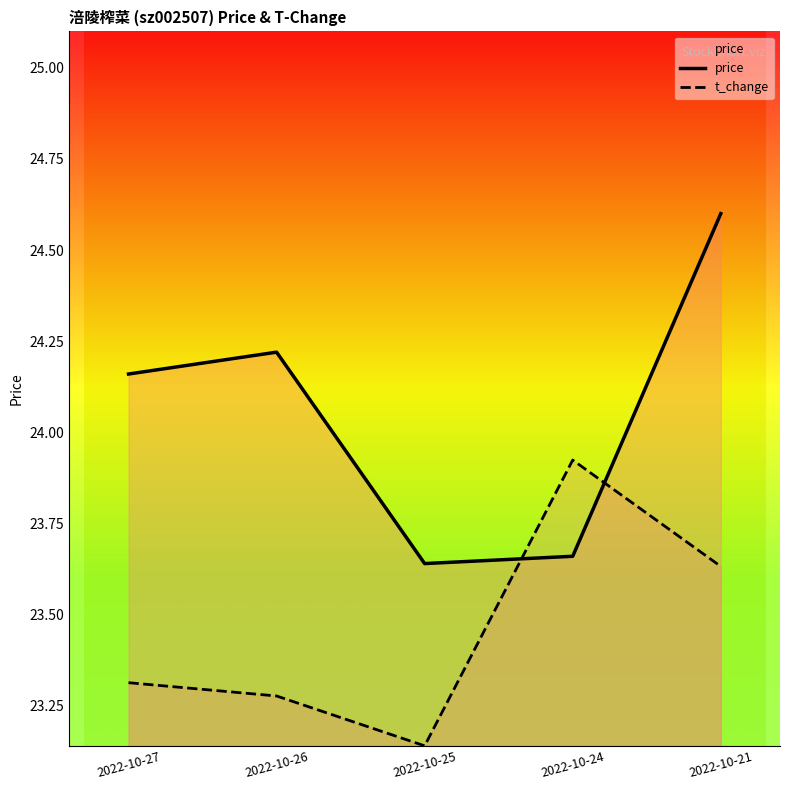

Does the chart have visible grid lines?

No